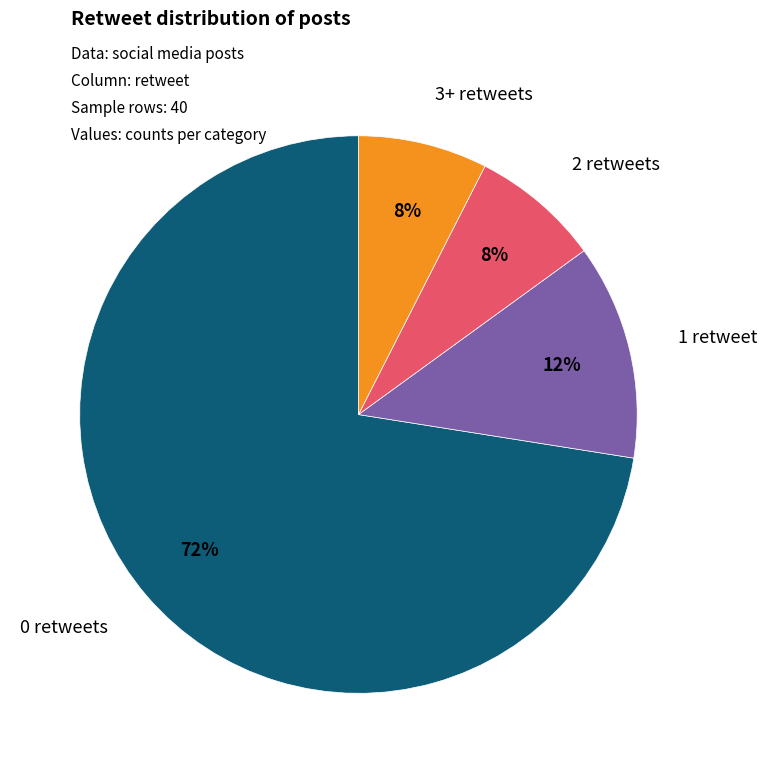

Is the sum of 1 retweet and 0 retweets greater than half?

Yes